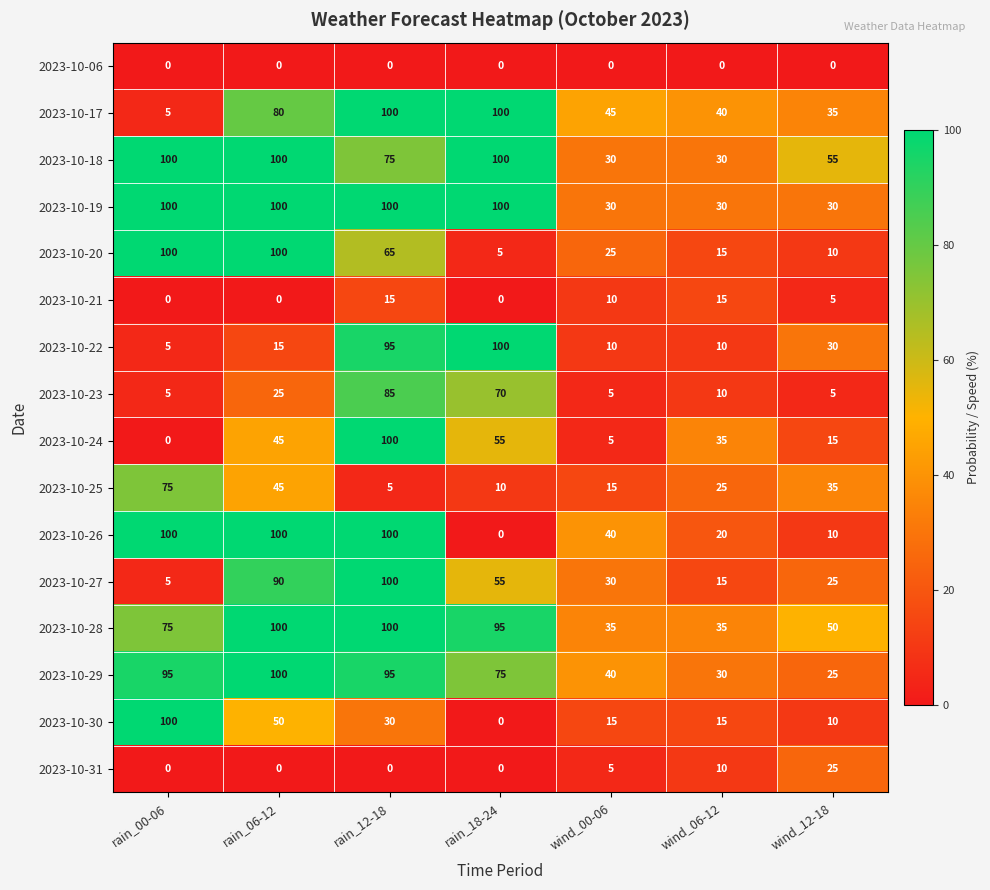

What is the spread (max minus min) of values at wind_12-18?

55